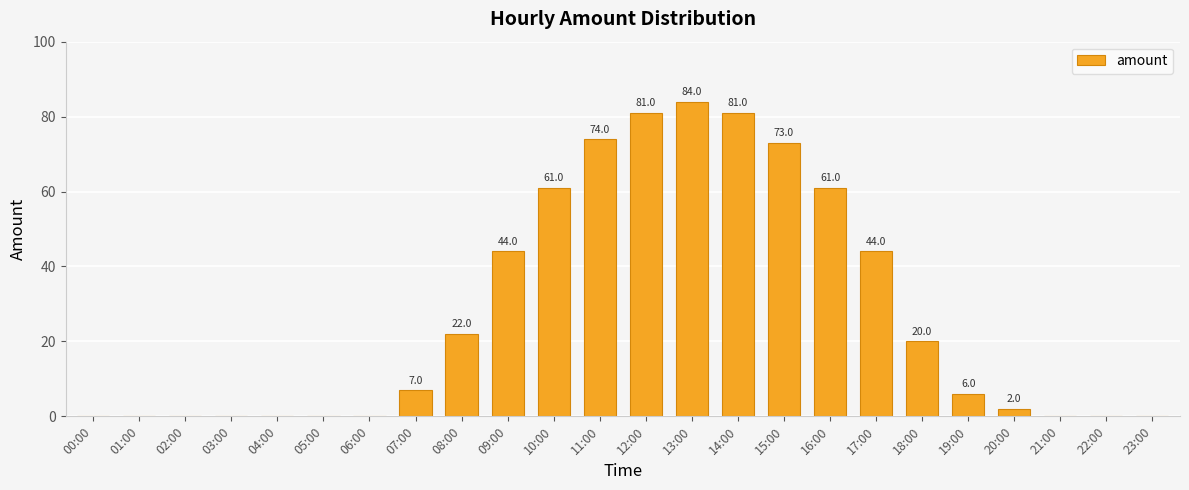

Reading left to right, extract all data points from this chart.

00:00=0.0	01:00=0.0	02:00=0.0	03:00=0.0	04:00=0.0	05:00=0.0	06:00=0.0	07:00=7.0	08:00=22.0	09:00=44.0	10:00=61.0	11:00=74.0	12:00=81.0	13:00=84.0	14:00=81.0	15:00=73.0	16:00=61.0	17:00=44.0	18:00=20.0	19:00=6.0	20:00=2.0	21:00=0.0	22:00=0.0	23:00=0.0